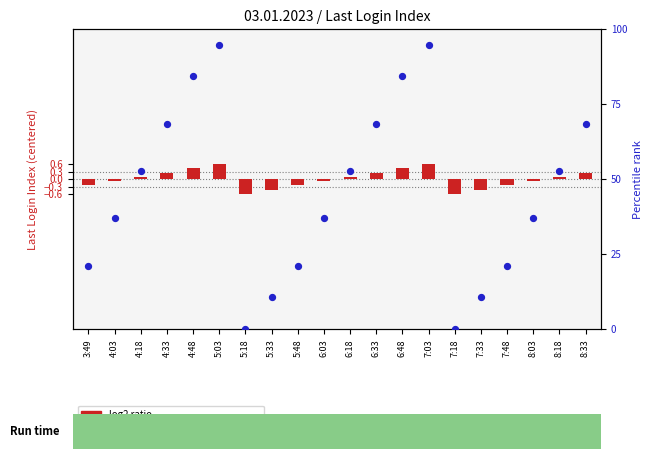

Between 8:03 and 8:18, which is larger?

8:18